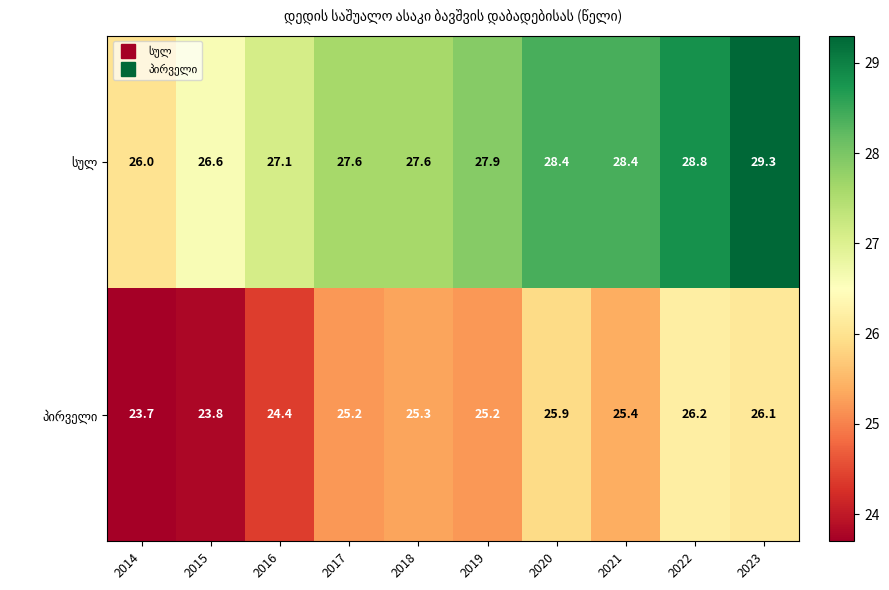

At which category is the sum across all series the highest?

2023